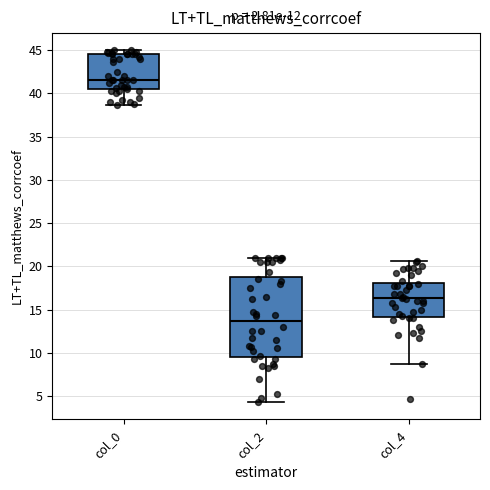

Where does the median line of the box for col_2 sit on the y-axis? The values are not printed on the chart, so give them approximately, as read against the axis.

13.5